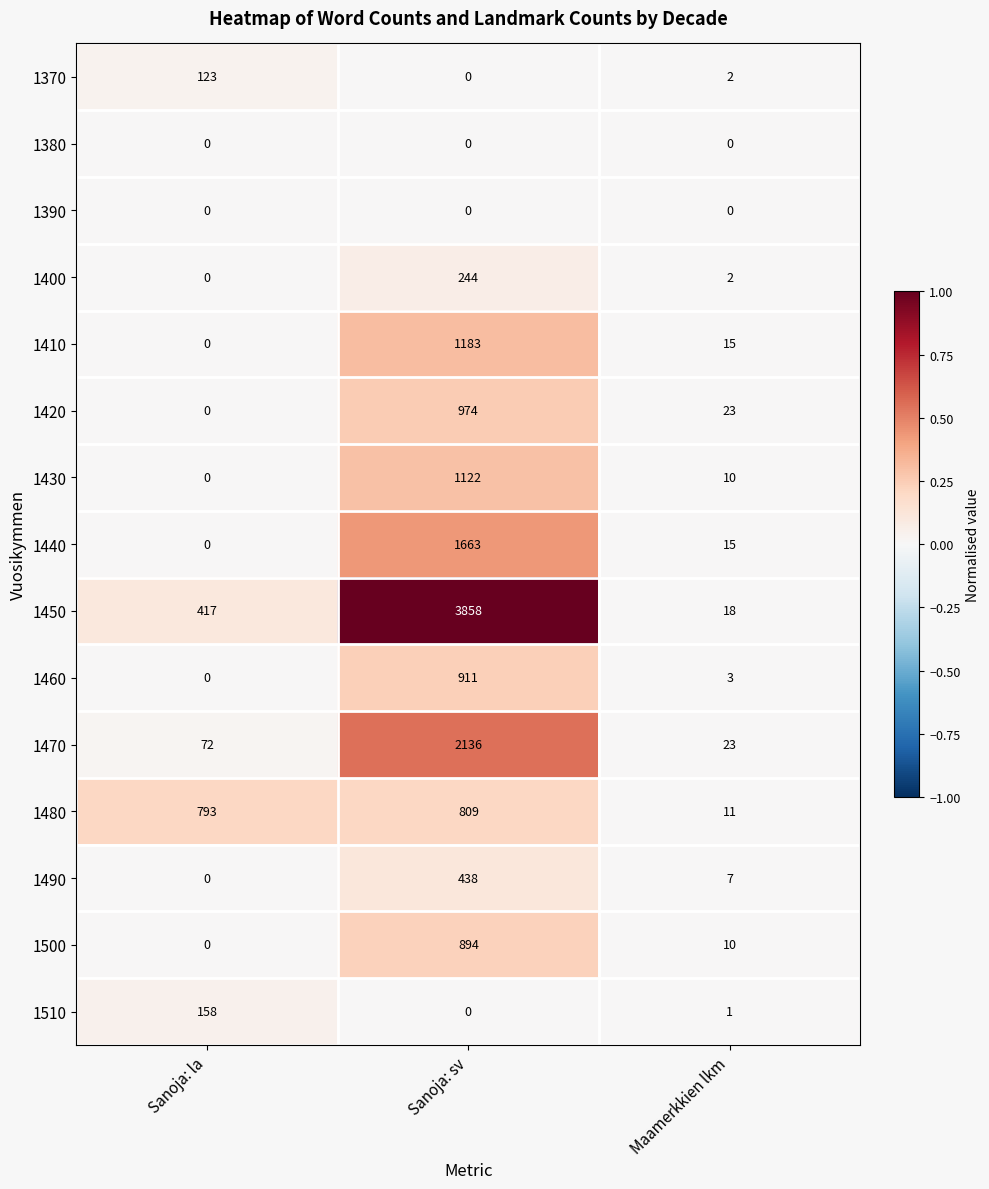

At which label does 1440 first exceed 15?

Sanoja: sv